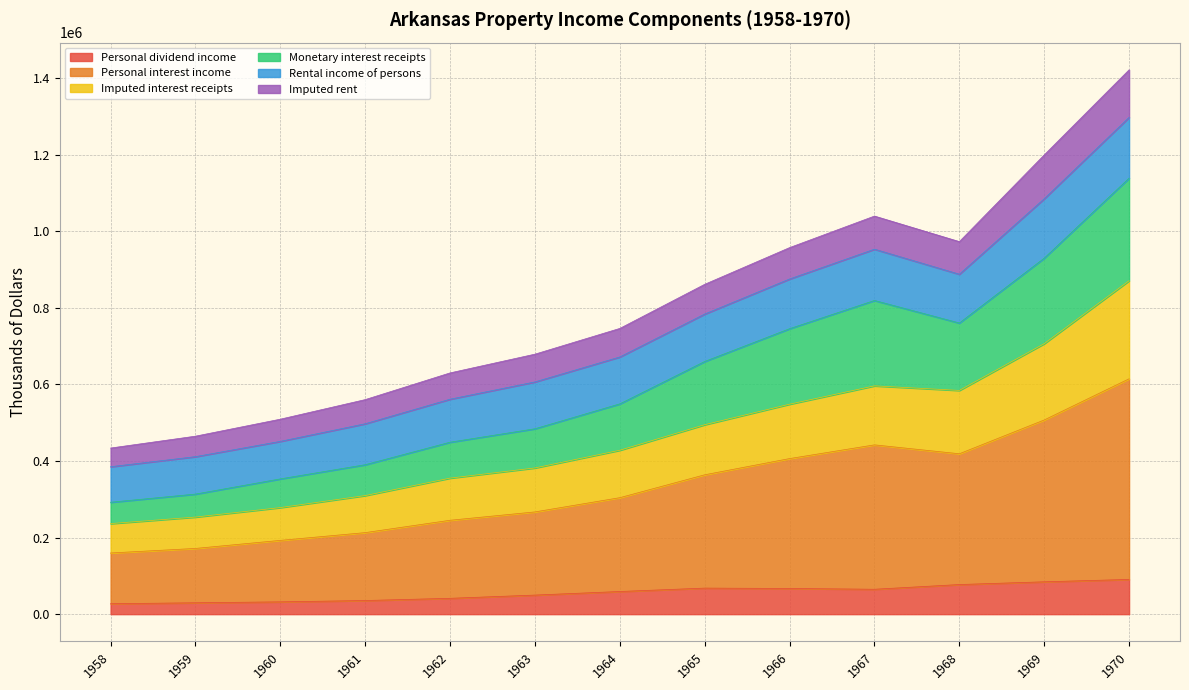

Does the chart have visible grid lines?

Yes